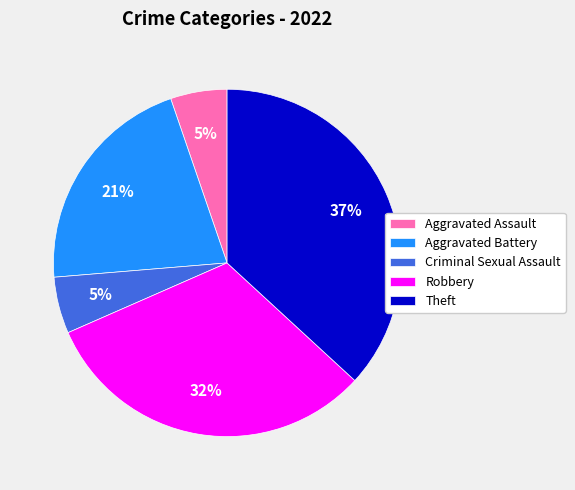

What is the largest slice in the pie chart?

Theft